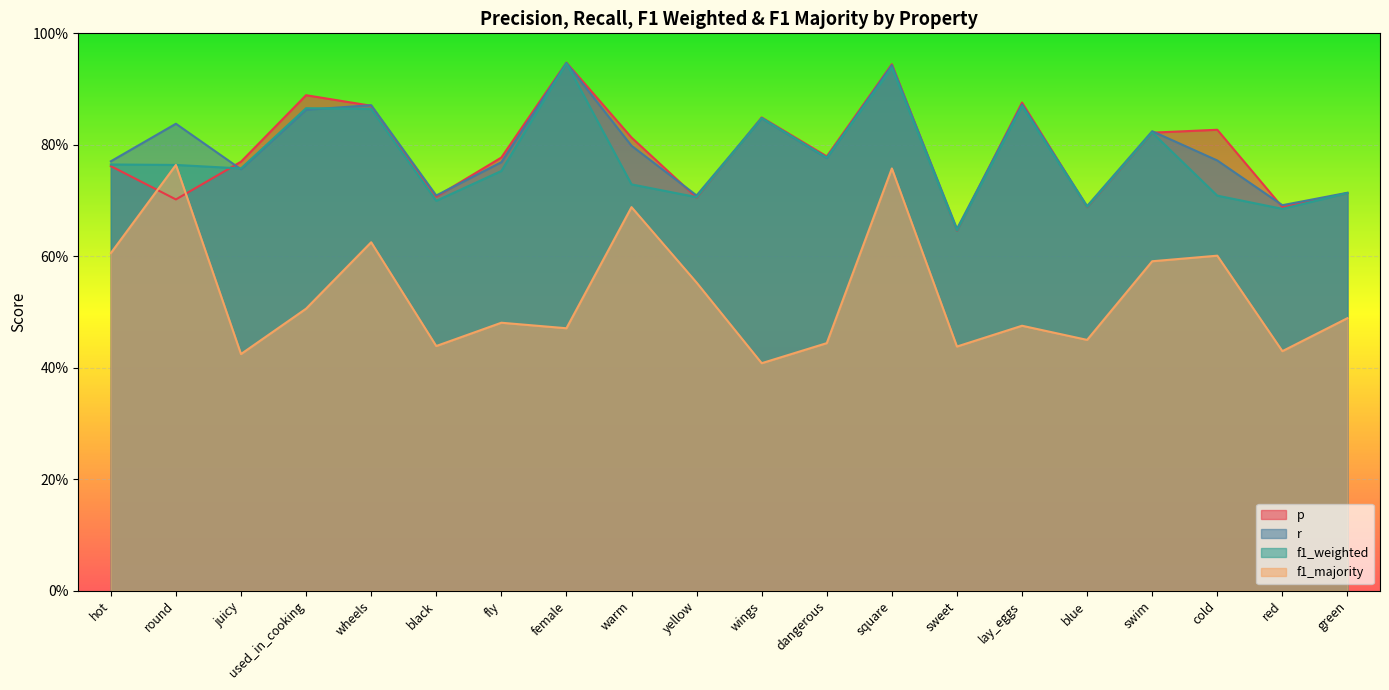

In r, how many points are higher than both neighbors (excluding endpoints)?

7